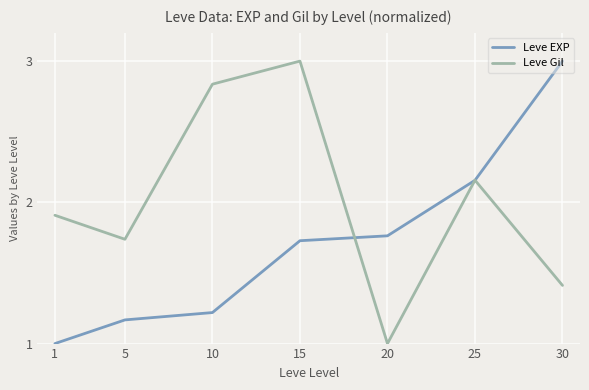

What is the highest value of the Leve Gil series?

3.0